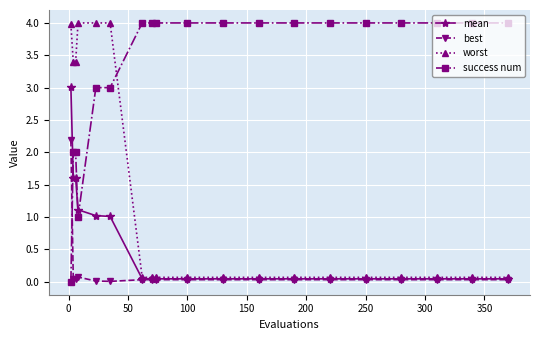

What is the value of the success num point at the 4th from the left?

1.0